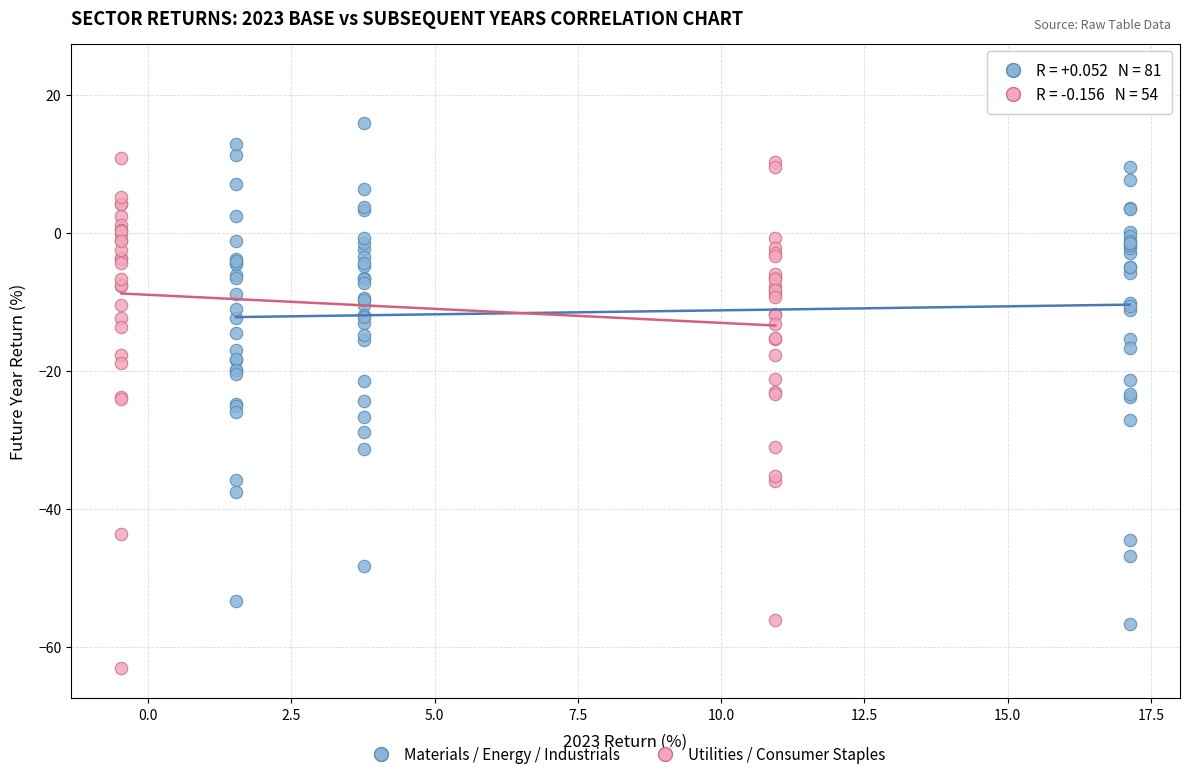

Which series contains the lowest Y value?

Utilities / Consumer Staples